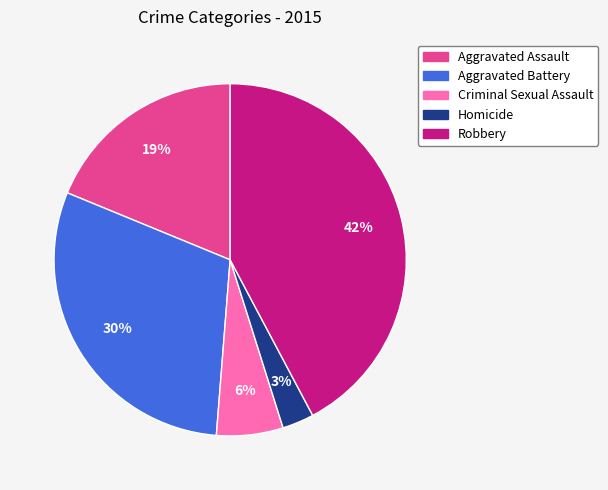

Does Criminal Sexual Assault account for over 50% of the chart?

No